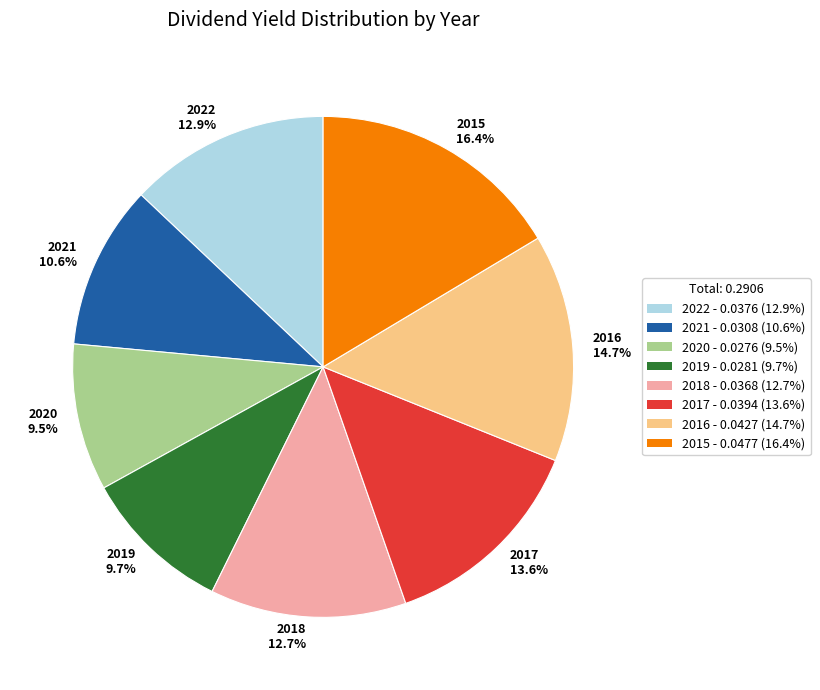

How many segments does this pie chart have?

8